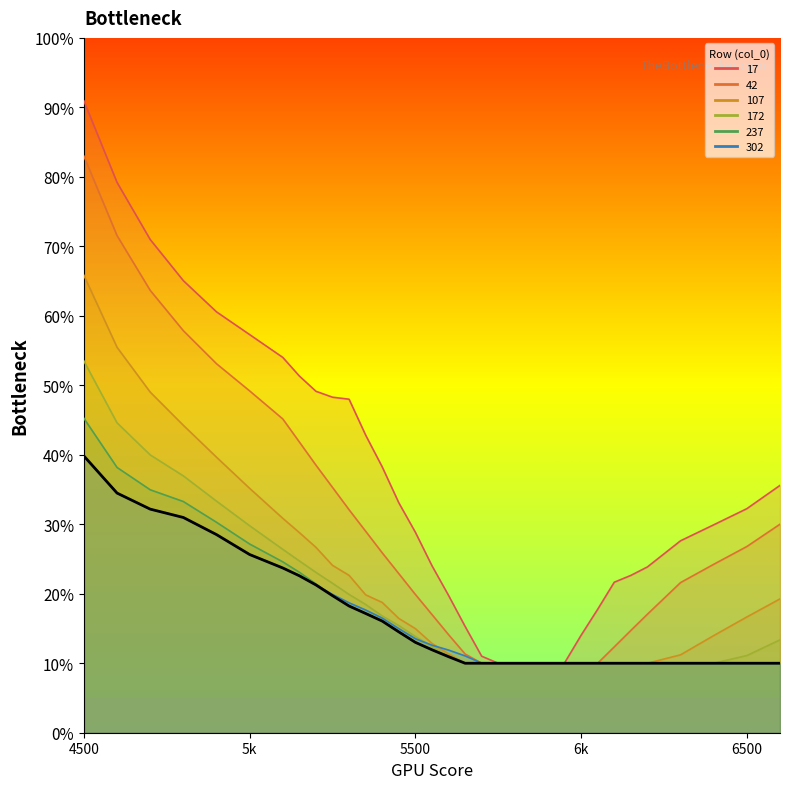

What is the difference between the maximum and minimum values?

0.3